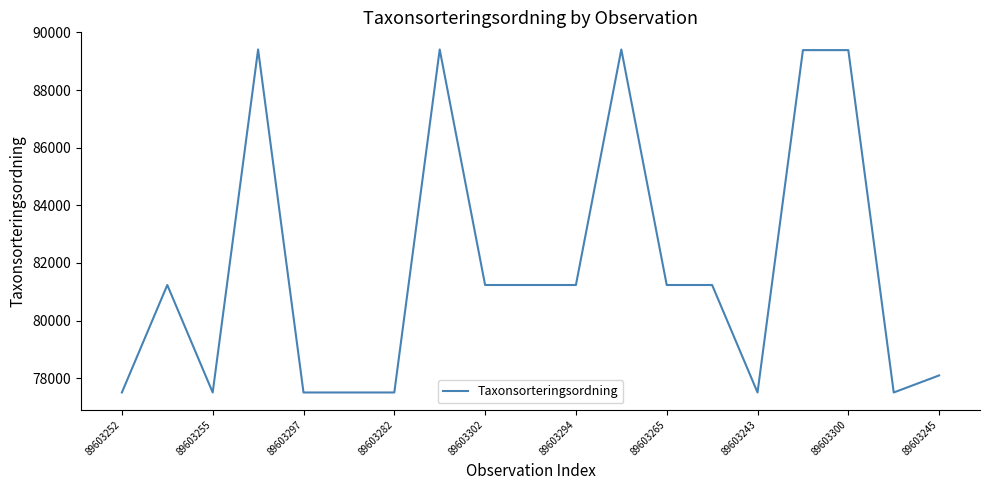

What is the difference between the maximum and minimum values?

11904